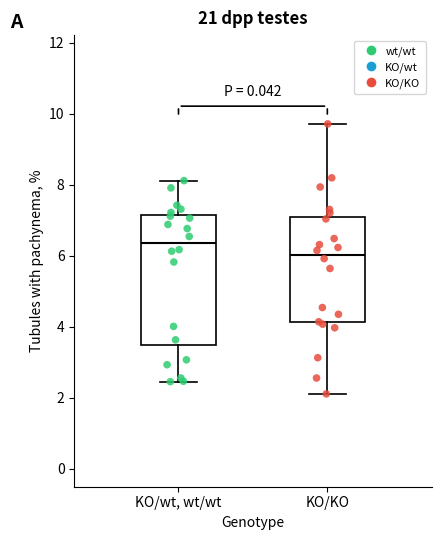

Which box has the lowest median line?

KO/KO